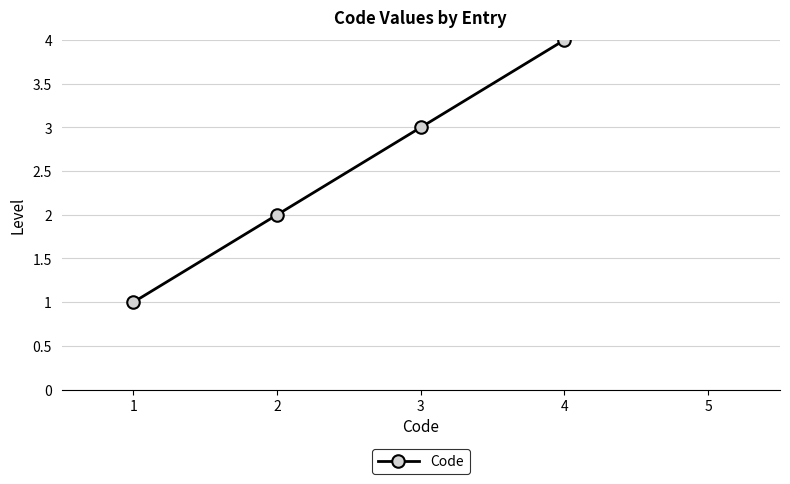

True or false: there are more than 0 points higher than both neighbors.

False